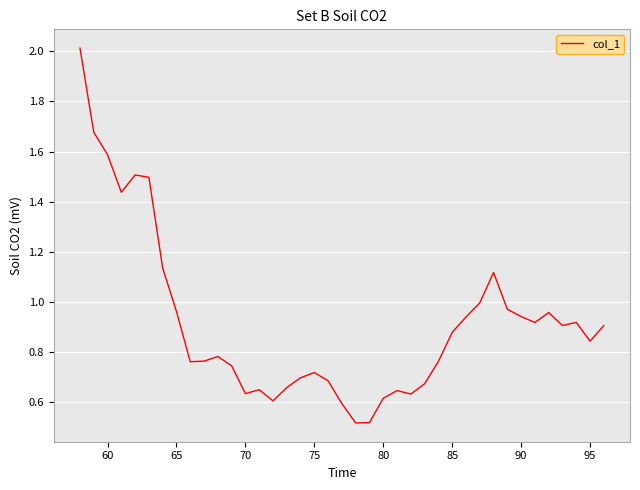

What is the difference between the maximum and minimum values?

1.5